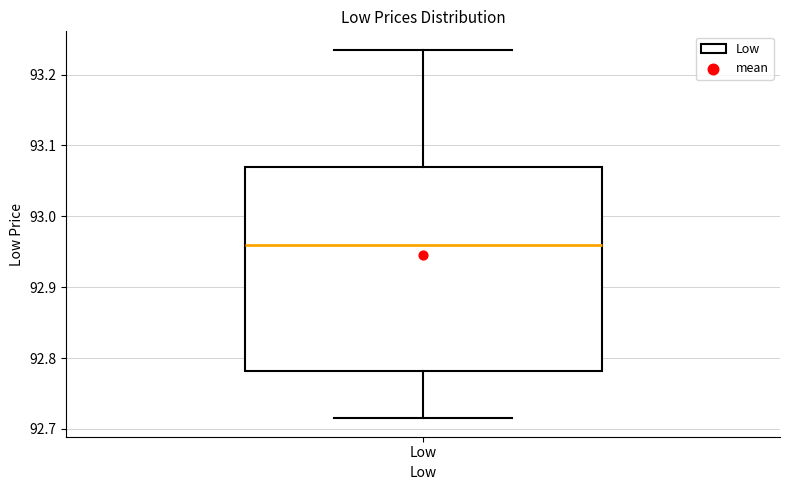

Where is the upper edge of the box for Low on the y-axis? The values are not printed on the chart, so give them approximately, as read against the axis.

93.07